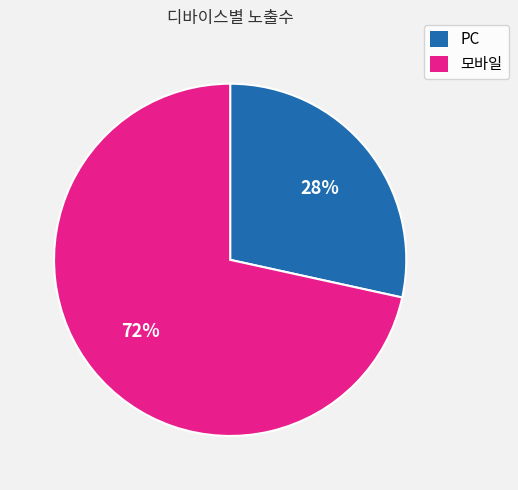

Does any single category account for the majority?

Yes